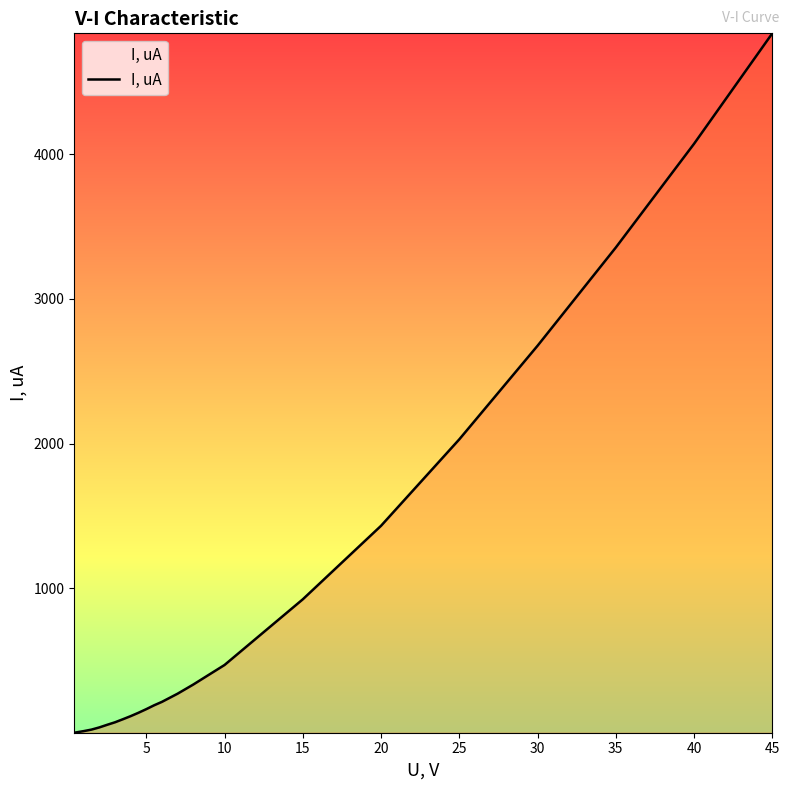

What is the difference between the maximum and minimum values?

4830.4